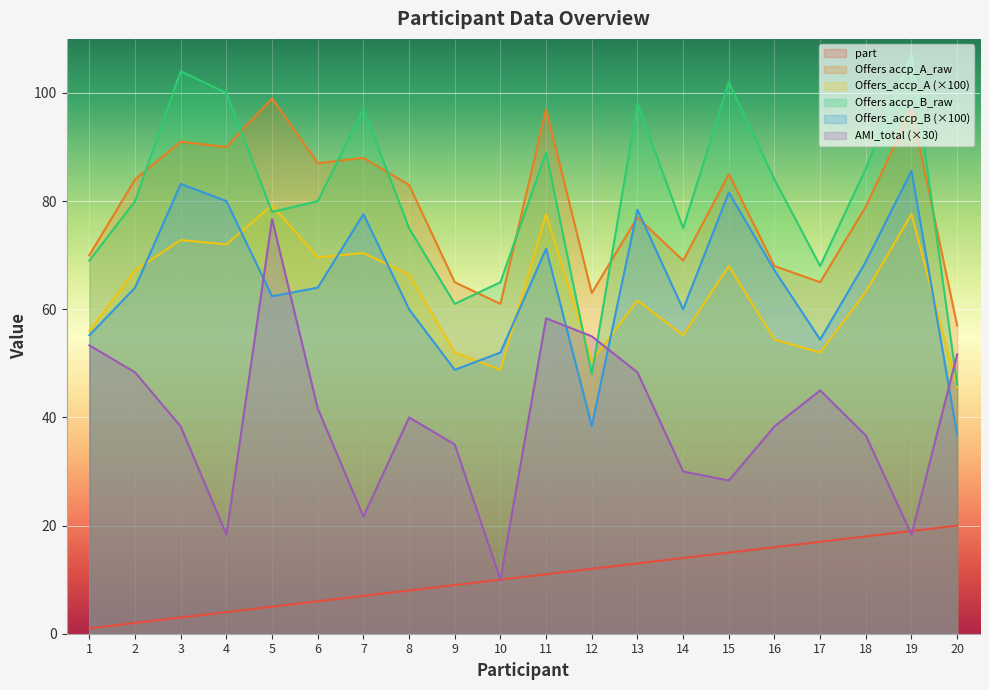

At which category does the chart reach its peak across all series?

19